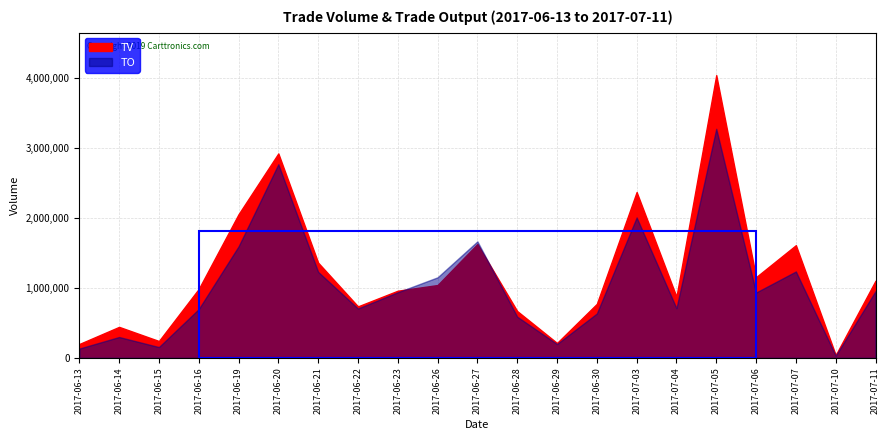

Where is the first local maximum for TO?

2017-06-14